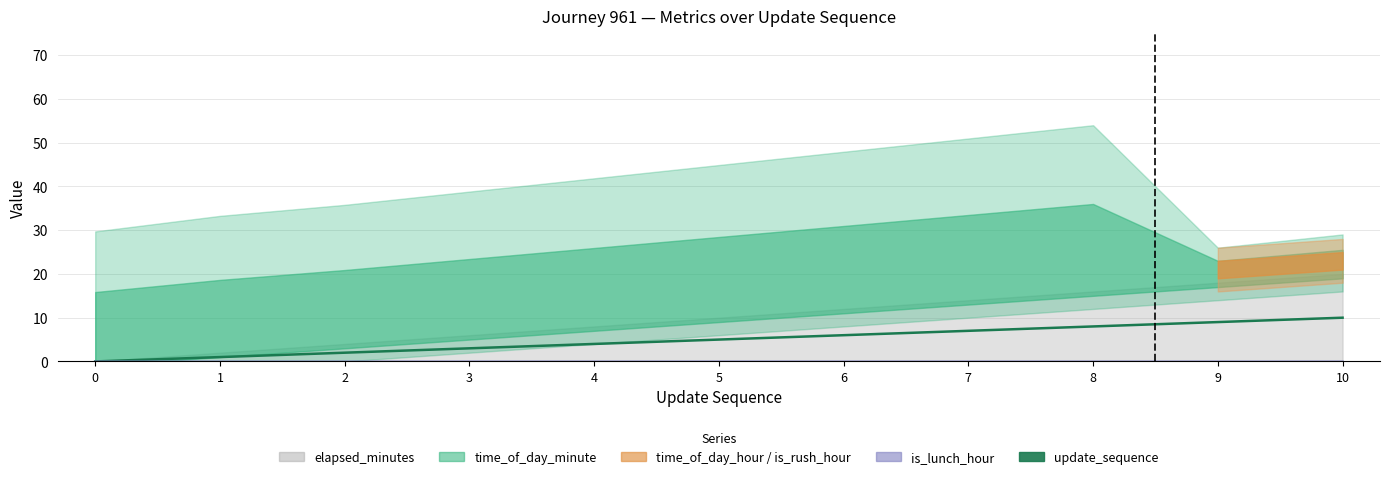

Rank the categories by is_lunch_hour value from highest to lowest.

0, 1, 2, 3, 4, 5, 6, 7, 8, 9, 10